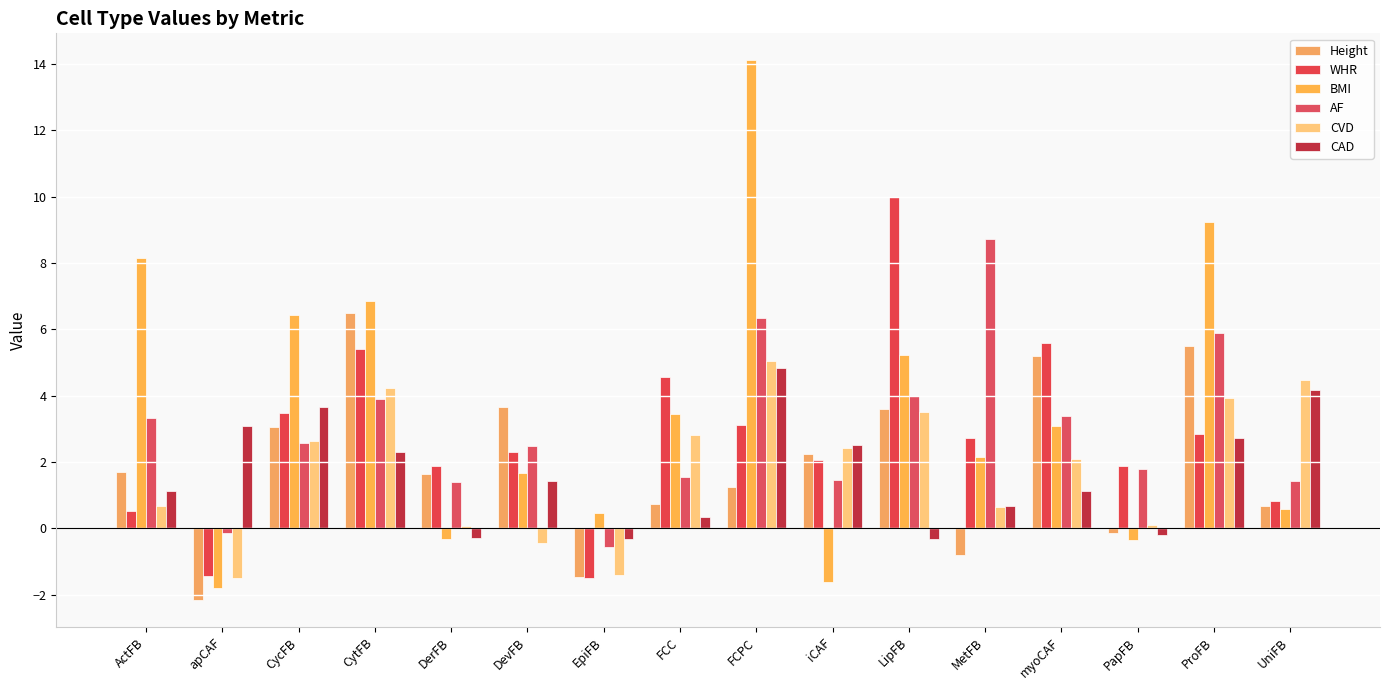

Reading left to right, transcribe all the data shown in this chart.

Height: 1.7	-2.2	3.1	6.5	1.6	3.7	-1.5	0.7	1.3	2.2	3.6	-0.8	5.2	-0.1	5.5	0.7
WHR: 0.5	-1.4	3.5	5.4	1.9	2.3	-1.5	4.6	3.1	2.1	10.0	2.7	5.6	1.9	2.8	0.8
BMI: 8.1	-1.8	6.4	6.8	-0.3	1.7	0.5	3.4	14.1	-1.6	5.2	2.1	3.1	-0.4	9.2	0.6
AF: 3.3	-0.1	2.6	3.9	1.4	2.5	-0.6	1.6	6.3	1.5	4.0	8.7	3.4	1.8	5.9	1.4
CVD: 0.7	-1.5	2.6	4.2	0.1	-0.4	-1.4	2.8	5.0	2.4	3.5	0.7	2.1	0.1	3.9	4.5
CAD: 1.1	3.1	3.7	2.3	-0.3	1.4	-0.3	0.3	4.8	2.5	-0.3	0.7	1.1	-0.2	2.7	4.2